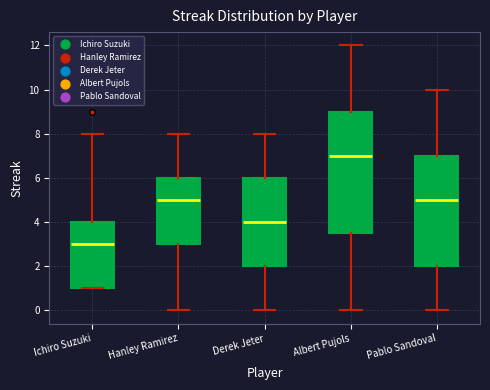

Which box's median line is the highest?

Albert Pujols